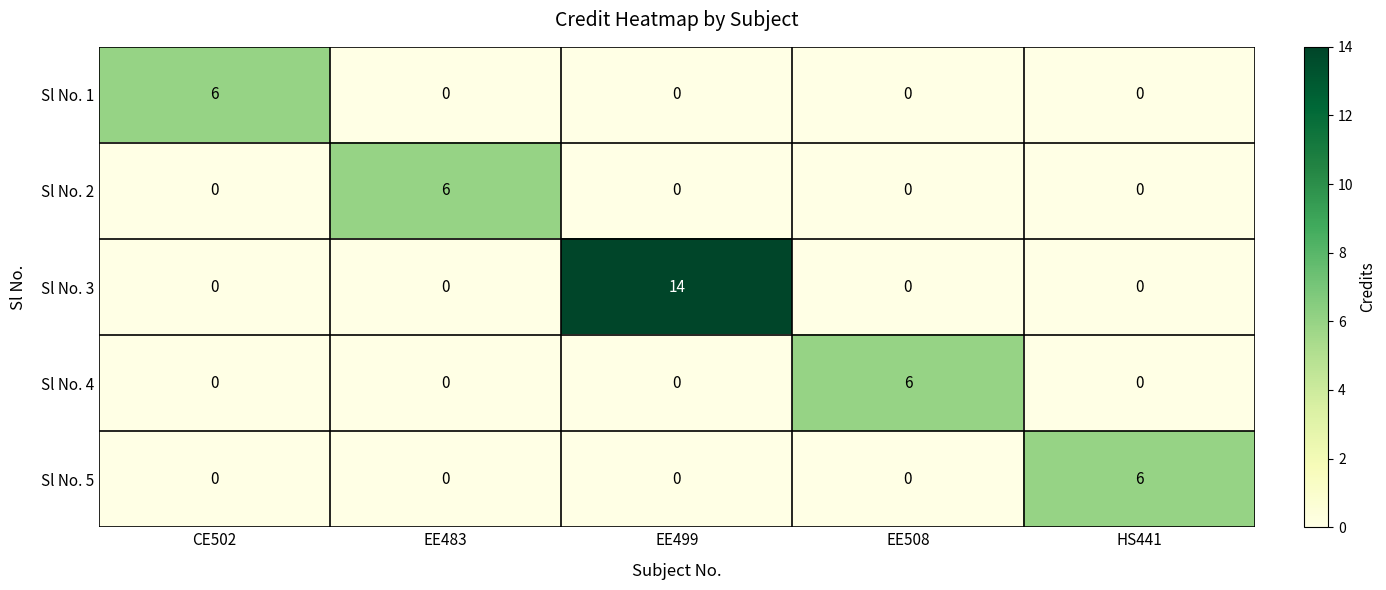

Count the Sl No. 5 values in the range 0 to 1.

4